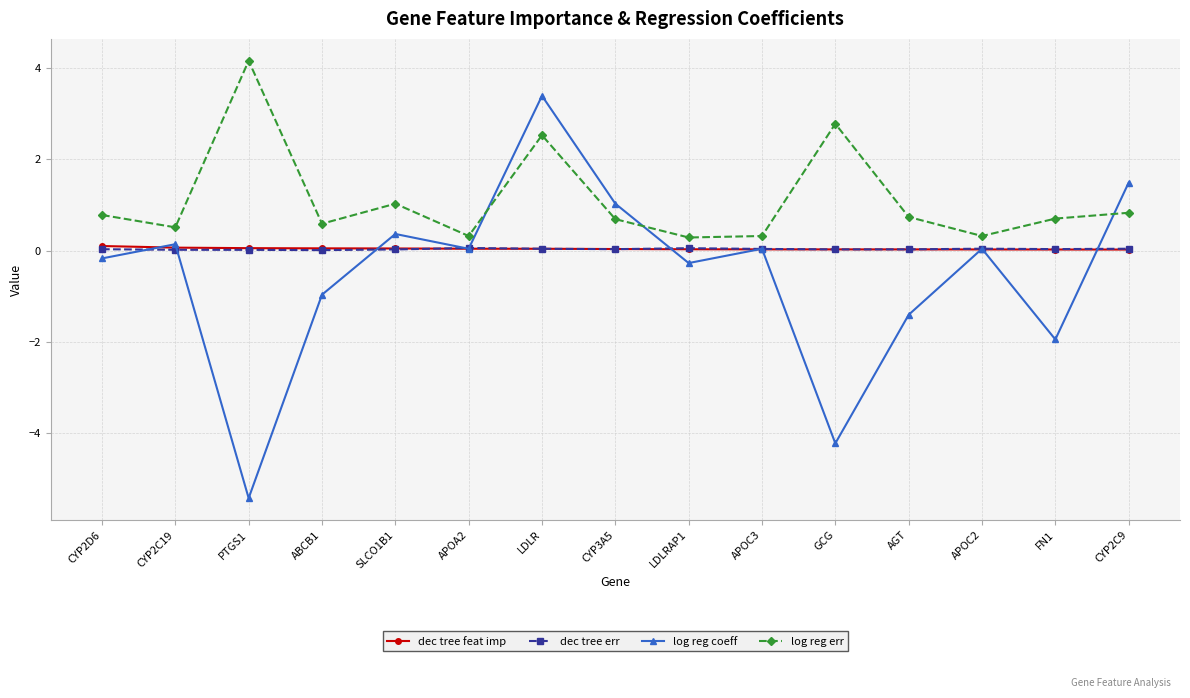

Between CYP2D6 and AGT, which series saw the biggest shift?

log reg coeff